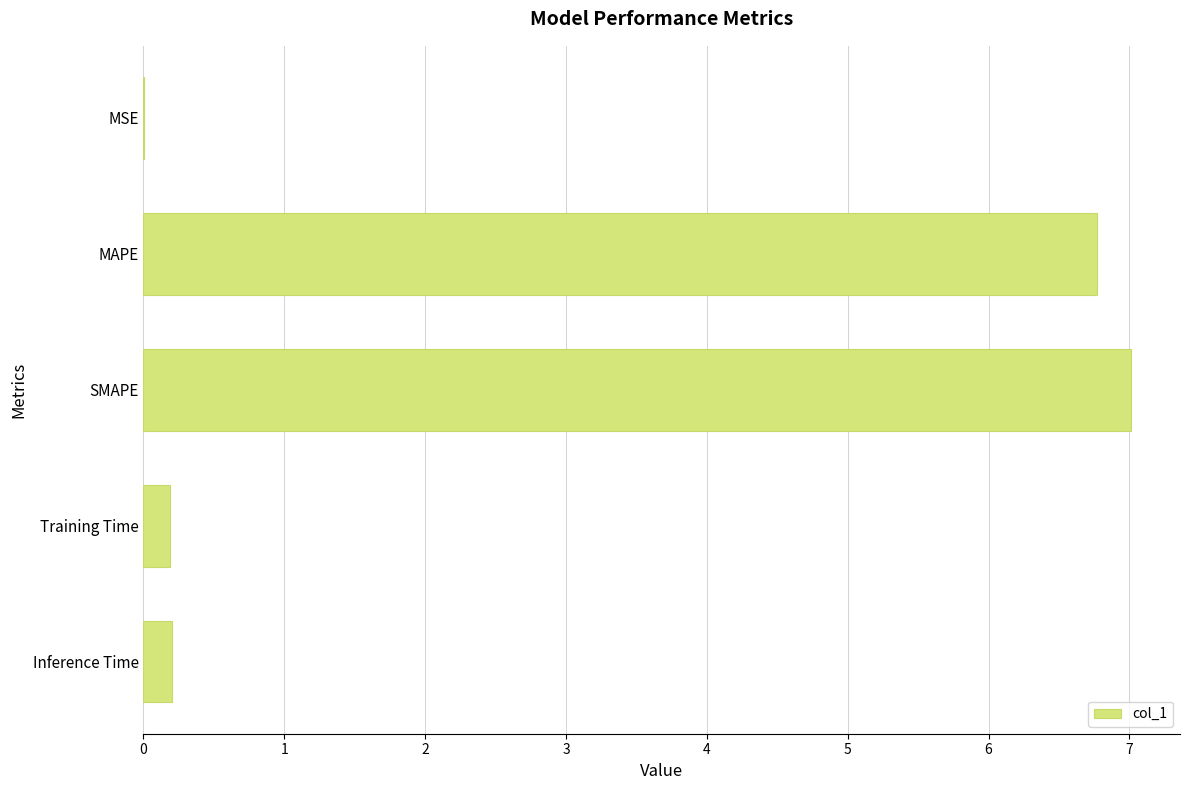

What is the sum of all values?

14.2